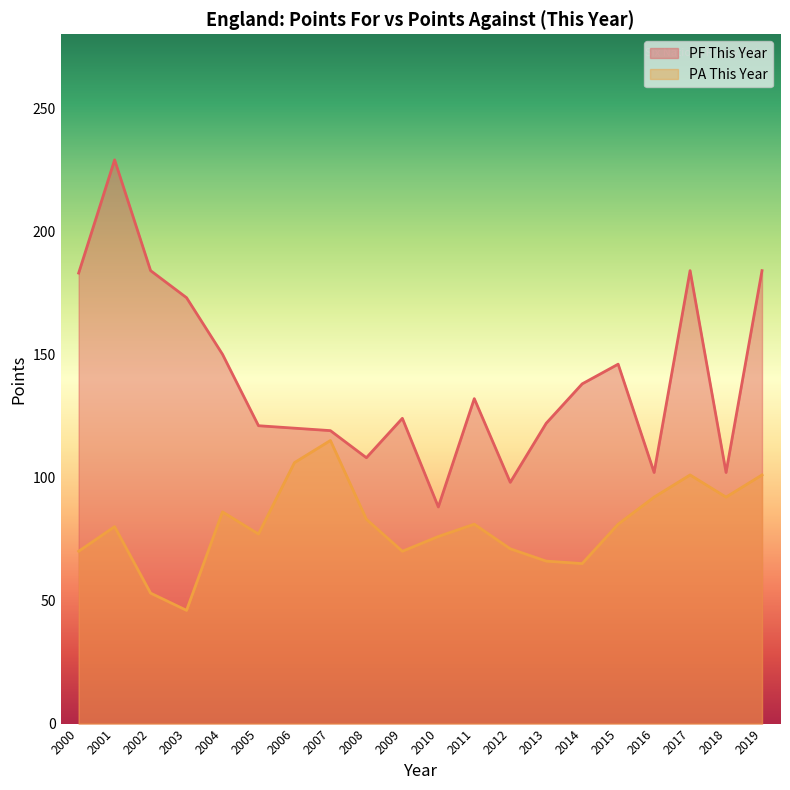

Which series has the largest total across all categories?

PF This Year